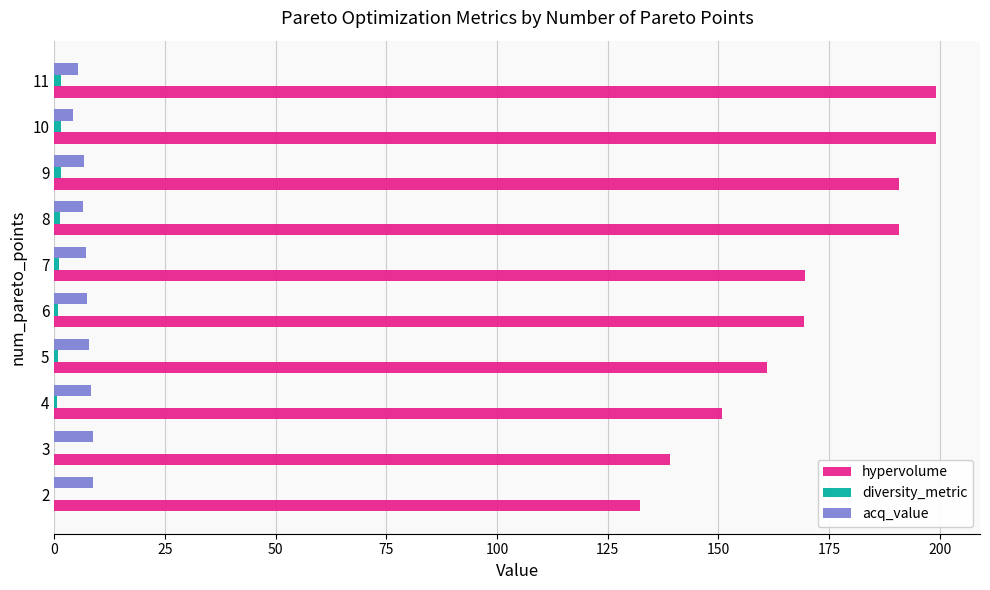

The acq_value series shows 7.8 at 5. True or false?

True